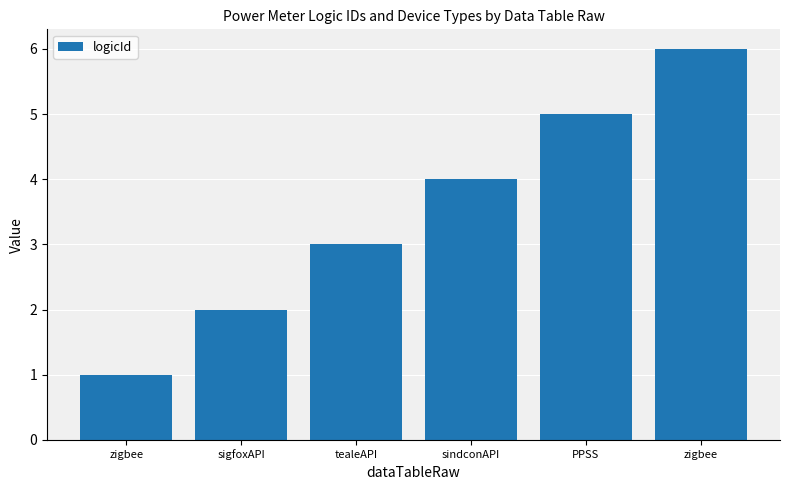

Which label corresponds to the largest value in the chart?

zigbee